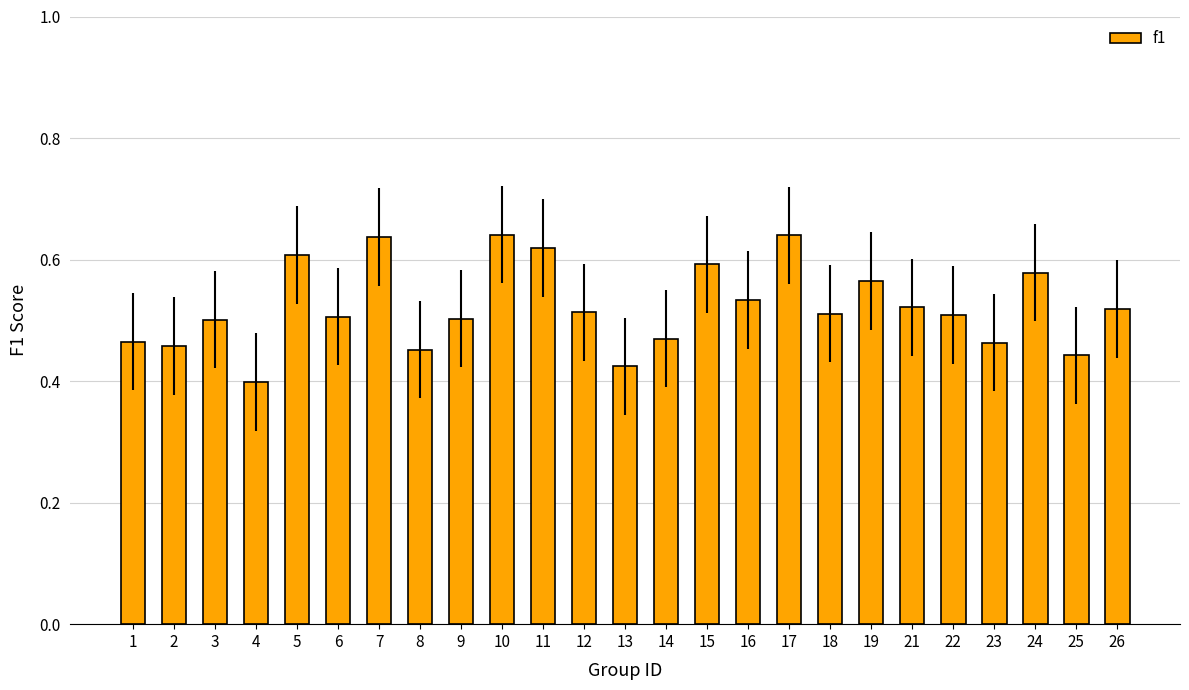

How many data points does each series have?

25